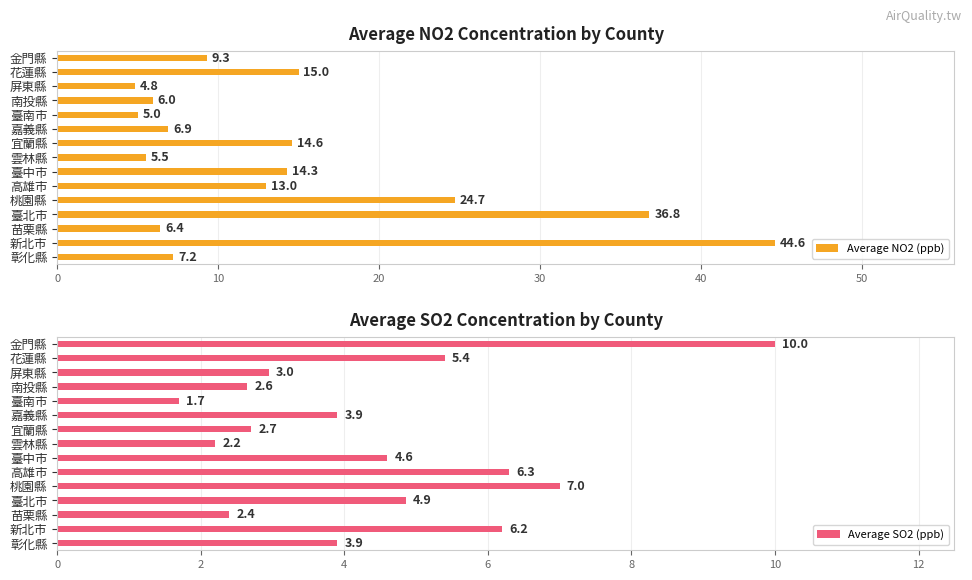

List the series in order of their peak value, lowest first.

Average SO2 (ppb), Average NO2 (ppb)